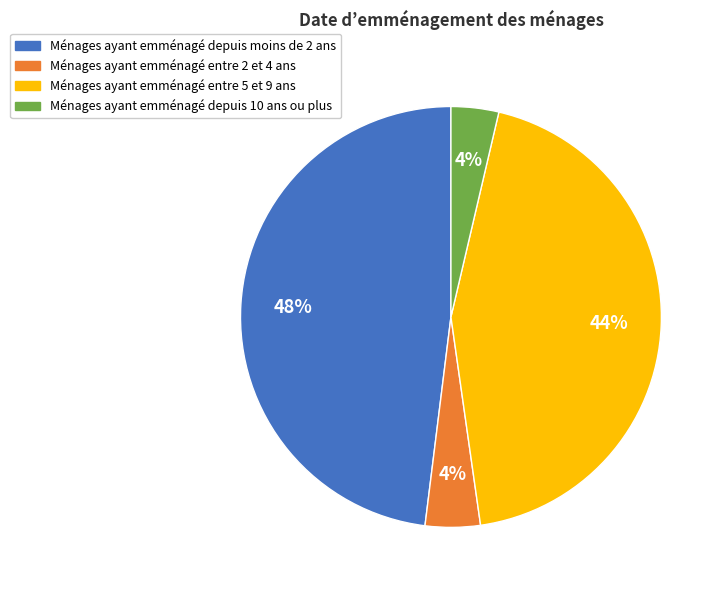

What percentage is the Ménages ayant emménagé entre 2 et 4 ans slice, to the nearest percent?

4%